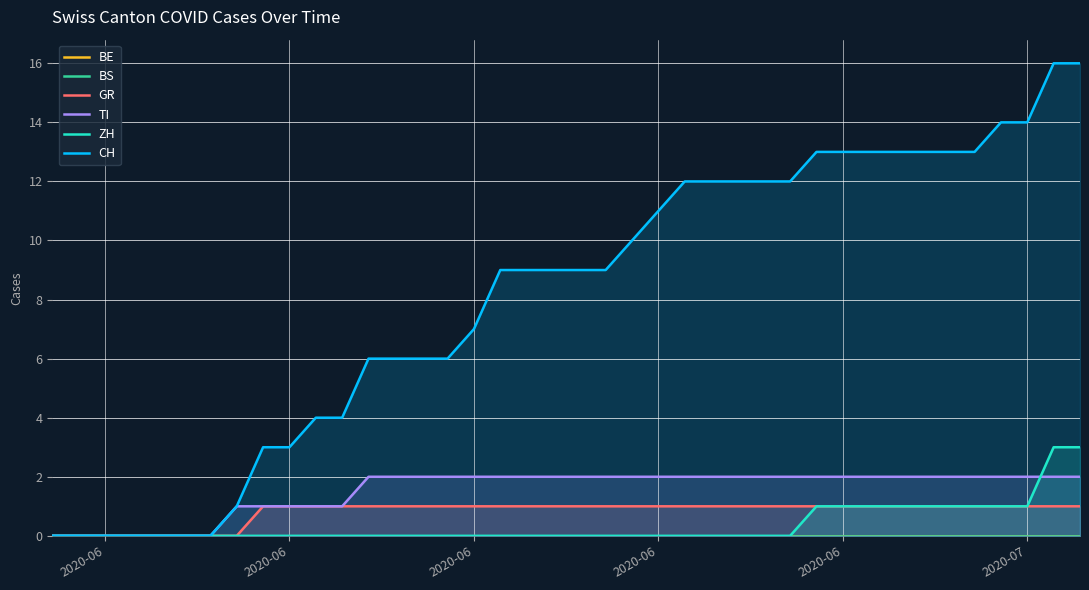

What are all the series names shown in the legend?

BE, BS, GR, TI, ZH, CH